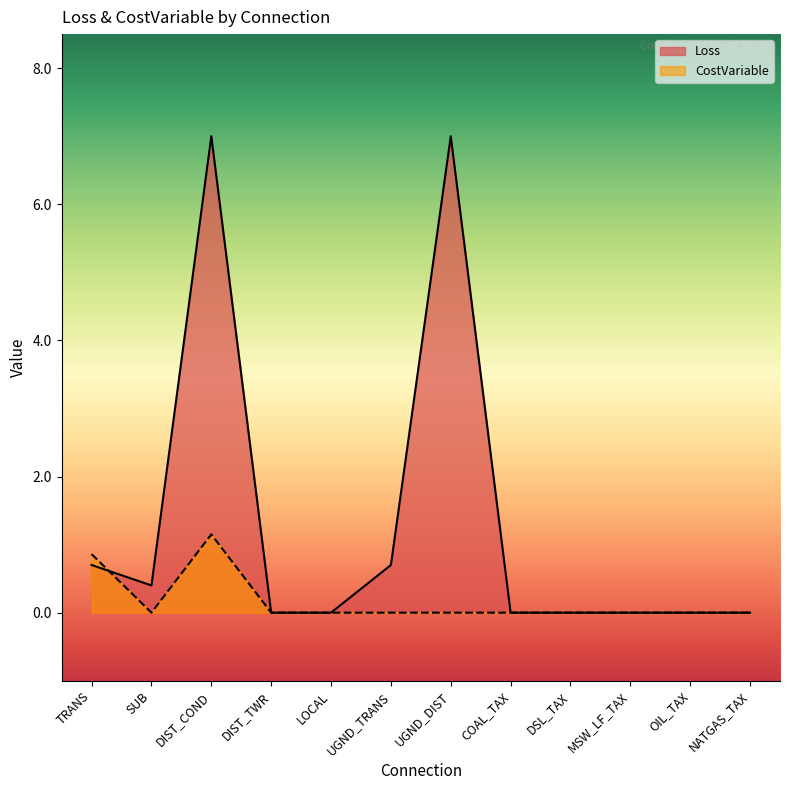

Reading right to left, extract all data points from this chart.

Loss: NATGAS_TAX=0.0	OIL_TAX=0.0	MSW_LF_TAX=0.0	DSL_TAX=0.0	COAL_TAX=0.0	UGND_DIST=7.0	UGND_TRANS=0.7	LOCAL=0.0	DIST_TWR=0.0	DIST_COND=7.0	SUB=0.4	TRANS=0.7
CostVariable: NATGAS_TAX=0.0	OIL_TAX=0.0	MSW_LF_TAX=0.0	DSL_TAX=0.0	COAL_TAX=0.0	UGND_DIST=0.0	UGND_TRANS=0.0	LOCAL=0.0	DIST_TWR=0.0	DIST_COND=1.1	SUB=0.0	TRANS=0.9